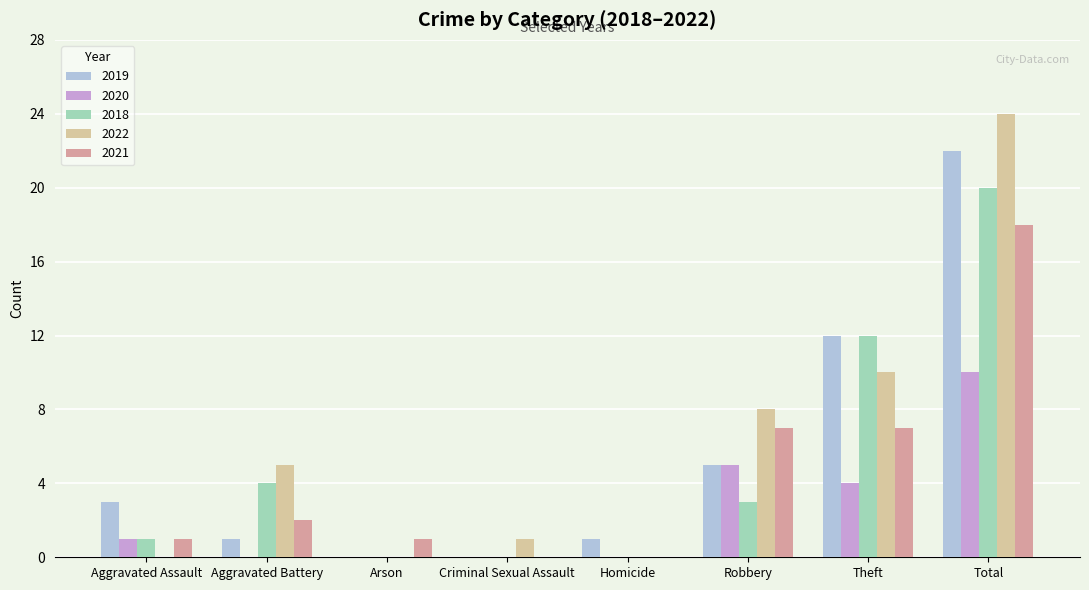

The 2022 series shows 5 at Aggravated Battery. True or false?

True